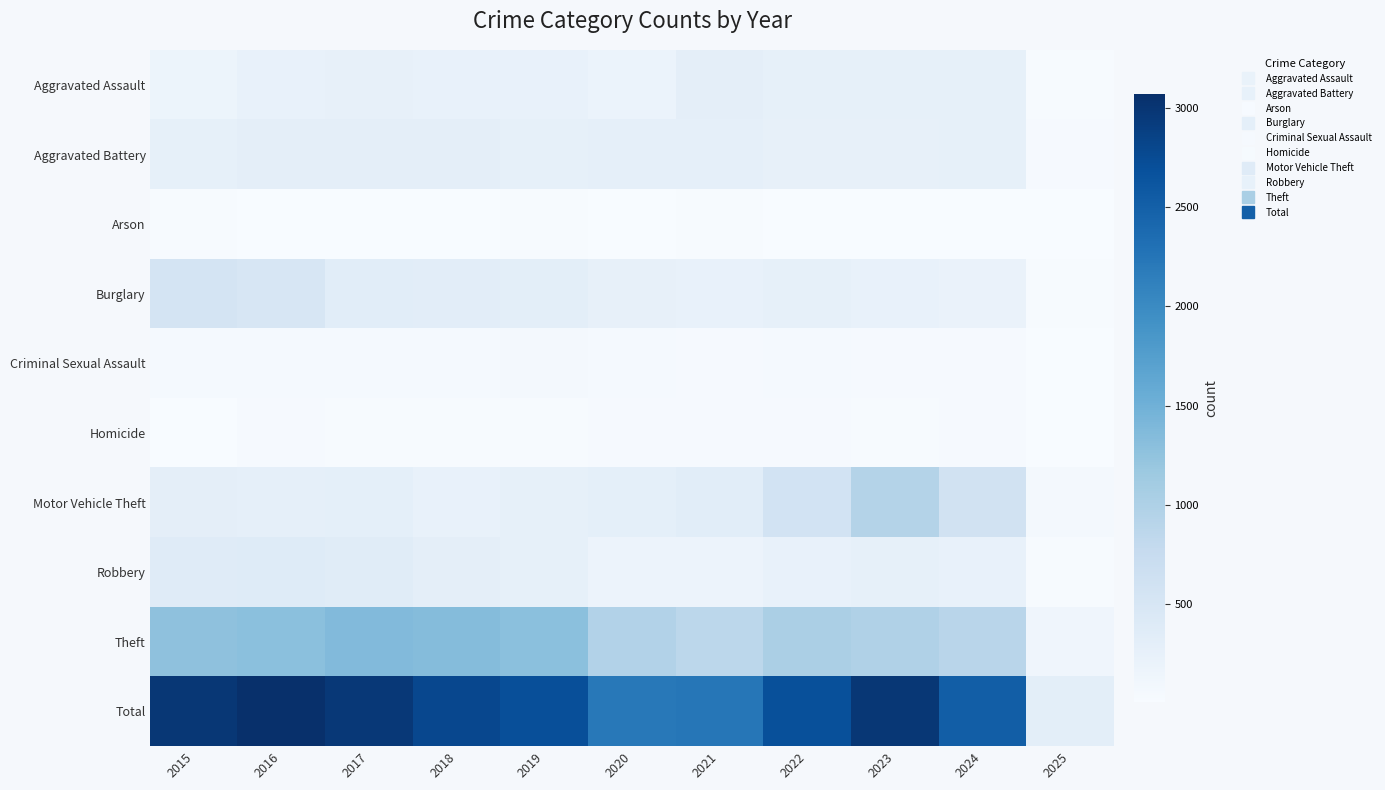

Reading right to left, list all the values displayed in this chart.

Aggravated Assault: 2025=21	2024=267	2023=259	2022=264	2021=295	2020=192	2019=220	2018=220	2017=251	2016=225	2015=164
Aggravated Battery: 2025=29	2024=259	2023=251	2022=249	2021=270	2020=268	2019=267	2018=302	2017=303	2016=298	2015=259
Arson: 2025=4	2024=12	2023=15	2022=15	2021=18	2020=12	2019=16	2018=8	2017=12	2016=14	2015=22
Burglary: 2025=24	2024=207	2023=225	2022=263	2021=220	2020=250	2019=308	2018=319	2017=339	2016=505	2015=552
Criminal Sexual Assault: 2025=4	2024=30	2023=35	2022=44	2021=33	2020=40	2019=55	2018=51	2017=41	2016=51	2015=43
Homicide: 2025=4	2024=30	2023=22	2022=35	2021=38	2020=34	2019=21	2018=23	2017=27	2016=28	2015=13
Motor Vehicle Theft: 2025=66	2024=587	2023=943	2022=569	2021=332	2020=287	2019=262	2018=225	2017=285	2016=272	2015=299
Robbery: 2025=26	2024=230	2023=257	2022=227	2021=175	2020=174	2019=263	2018=302	2017=356	2016=381	2015=372
Theft: 2025=126	2024=898	2023=980	2022=1032	2021=856	2020=954	2019=1288	2018=1337	2017=1359	2016=1297	2015=1263
Total: 2025=304	2024=2520	2023=2987	2022=2698	2021=2237	2020=2211	2019=2700	2018=2787	2017=2973	2016=3071	2015=2987